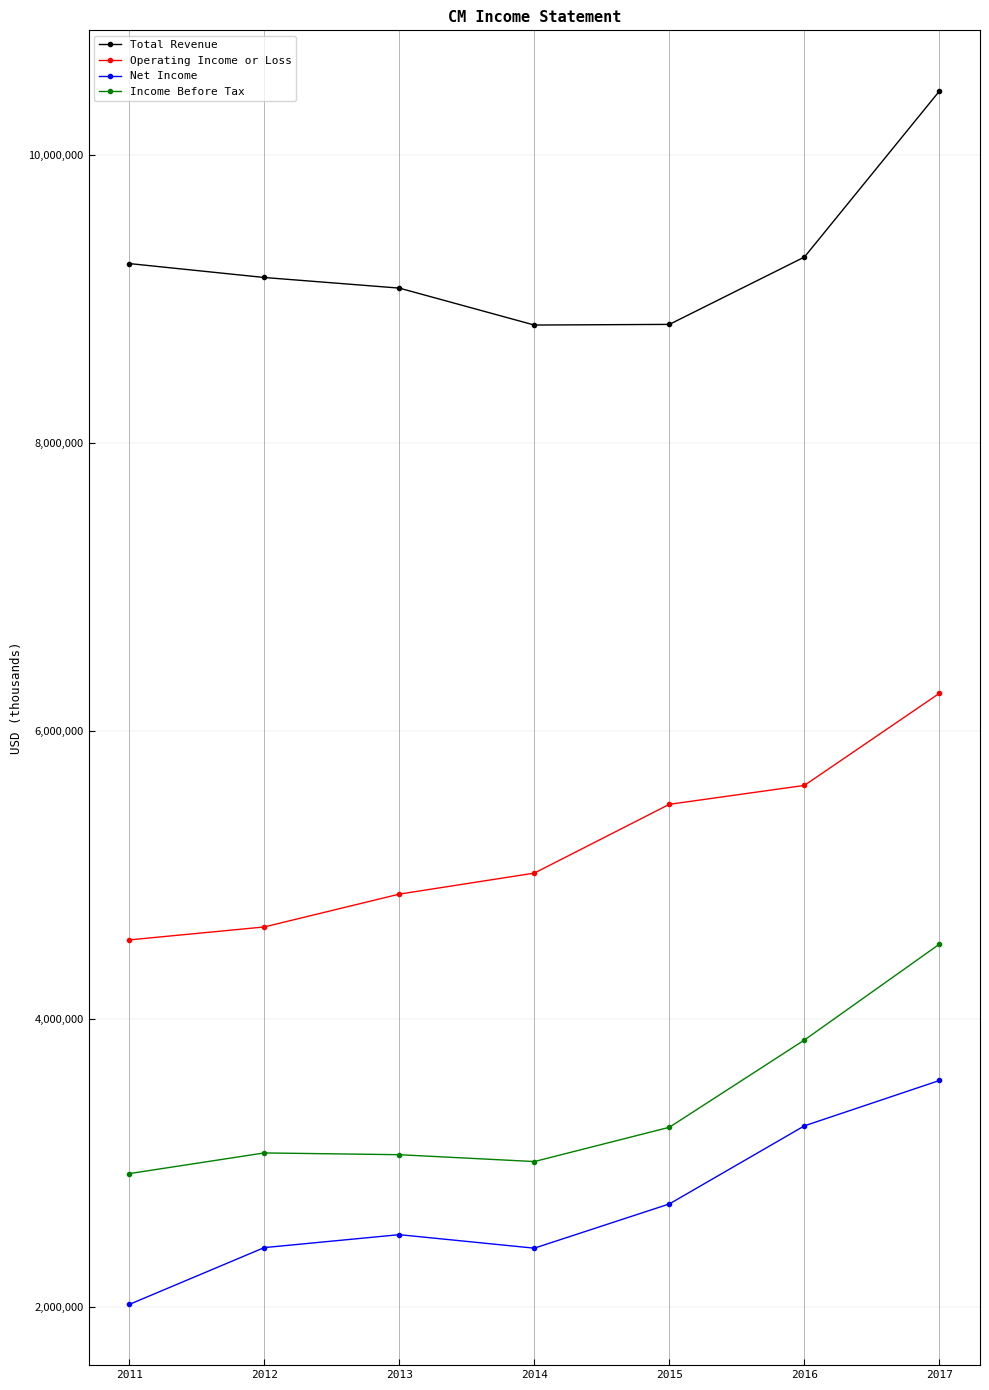

How many data points does each series have?

7